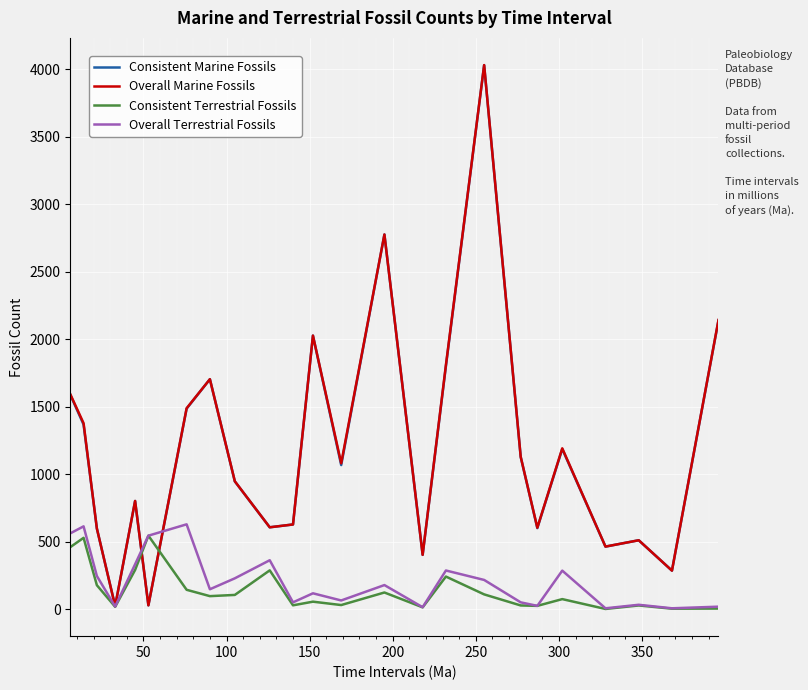

How many categories are shown in the chart?

24